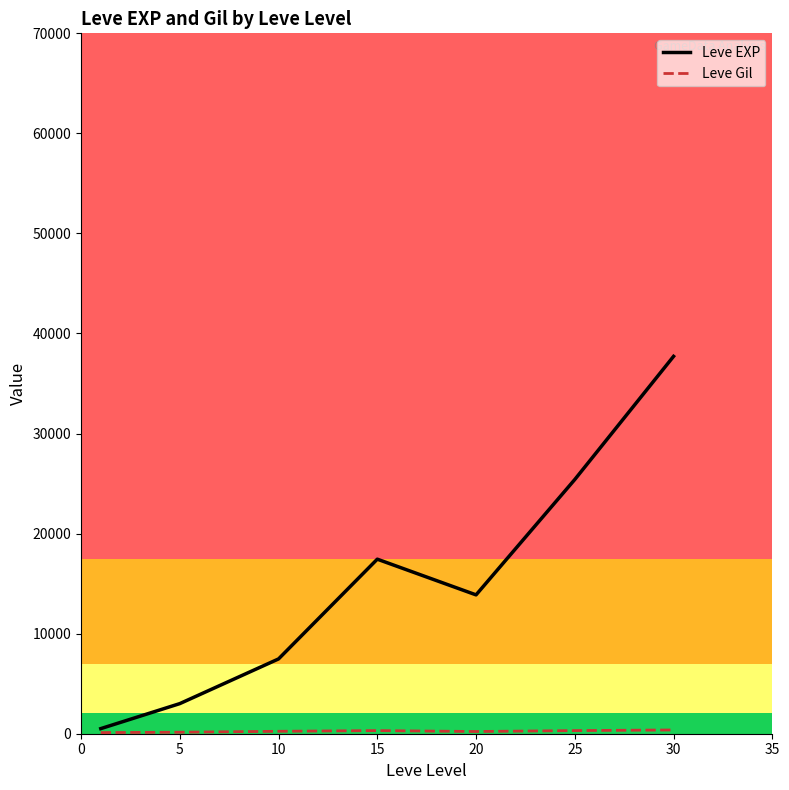

What is the greatest value displayed?

37715.0